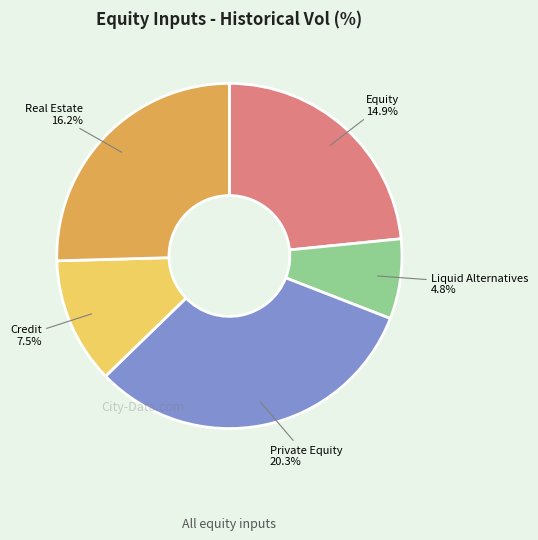

Is it true that Liquid Alternatives is 1% of the pie?

False